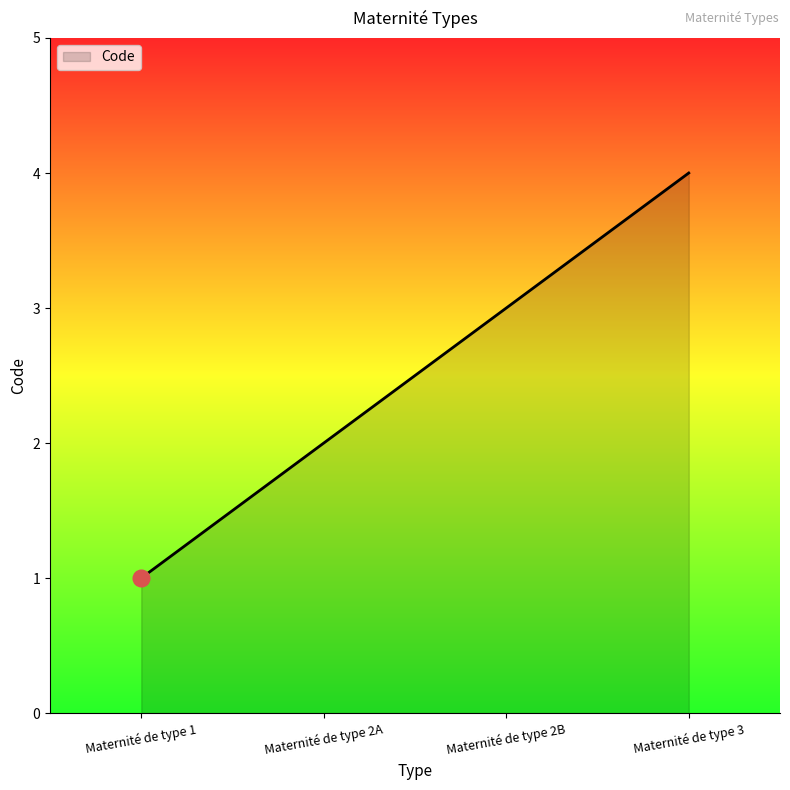

What is the sum of the values at Maternité de type 2B and Maternité de type 2A?

5